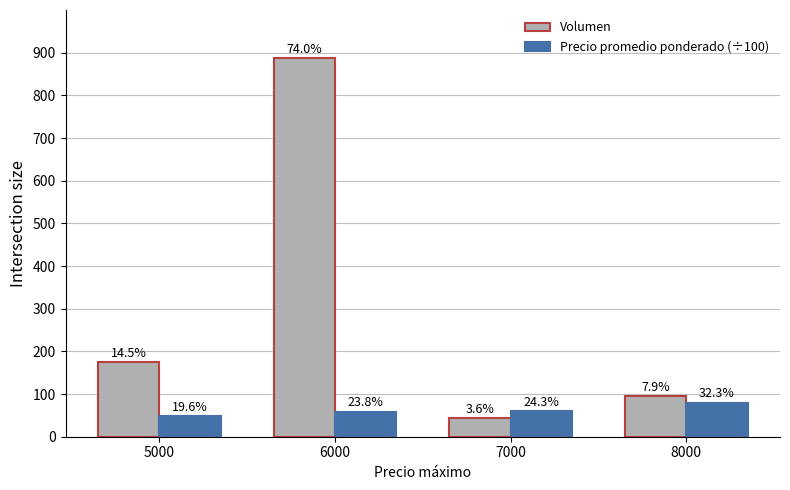

What are all the series names shown in the legend?

Volumen, Precio promedio ponderado (÷100)